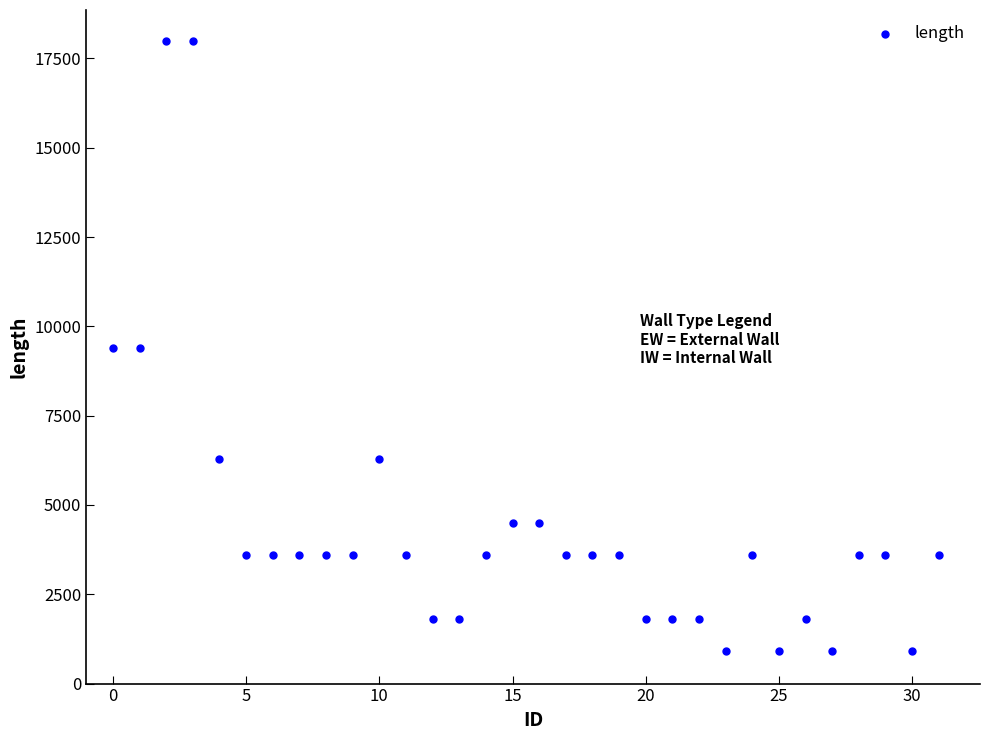

What is the range of Y values (max minus min)?

17100